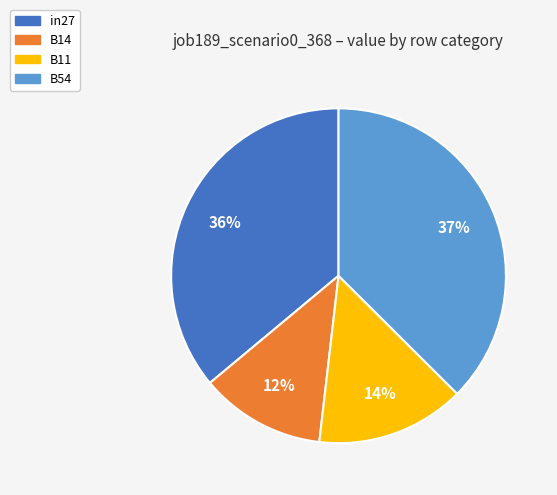

What percentage is the B11 slice, to the nearest percent?

14%